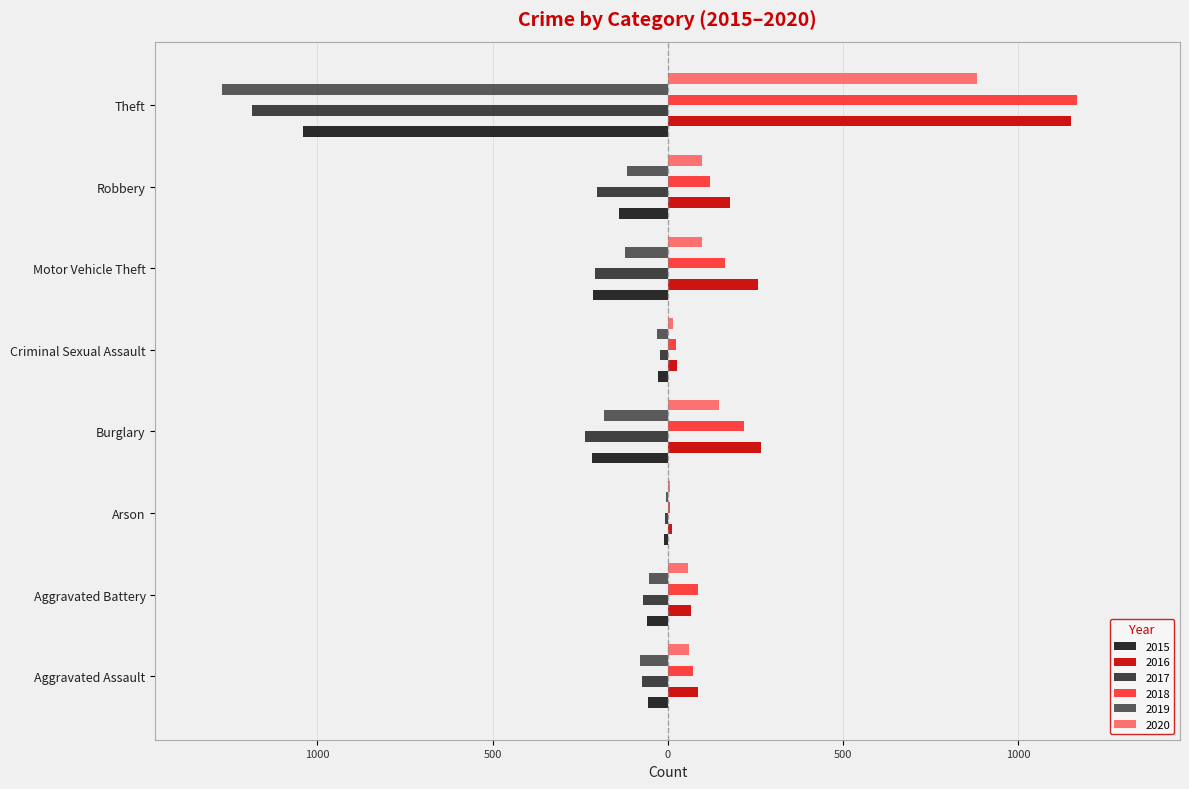

The 2019 series shows -5 at Arson. True or false?

True